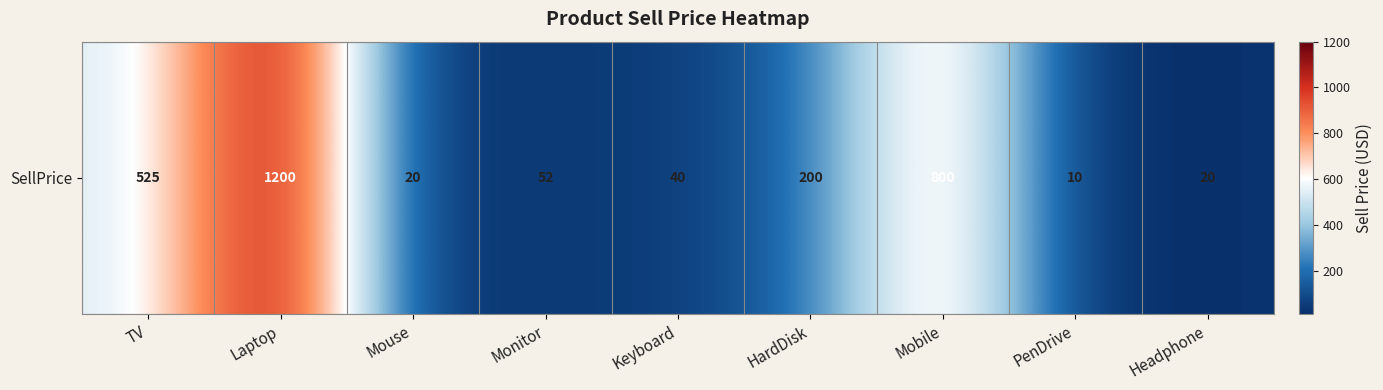

What is the greatest value displayed?

1200